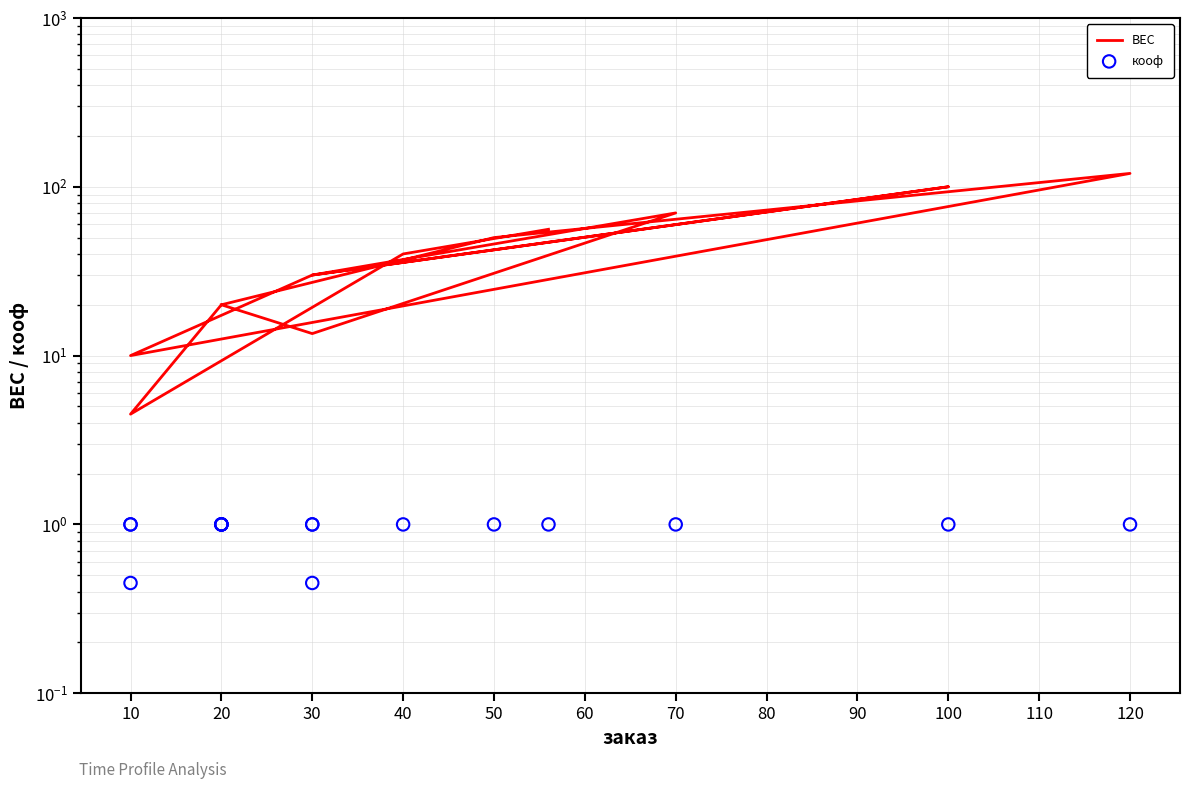

At how many categories does at least one series exceed 24?

8